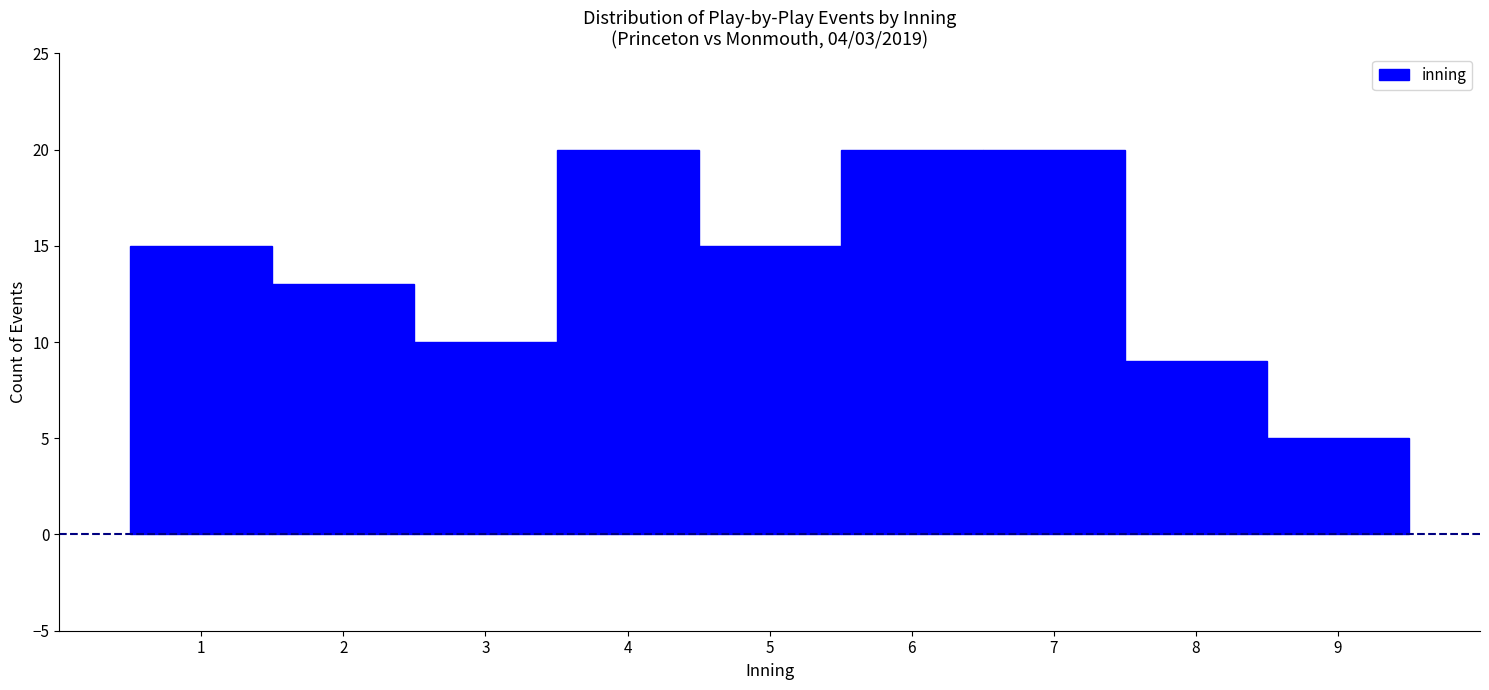

Reading left to right, transcribe this chart: for each bar, give the range it covers on the x-axis and its height. The values are not printed on the chart, so give them approximately, as read against the axis.

0.5 to 1.5: 15
1.5 to 2.5: 13
2.5 to 3.5: 10
3.5 to 4.5: 20
4.5 to 5.5: 15
5.5 to 6.5: 20
6.5 to 7.5: 20
7.5 to 8.5: 9
8.5 to 9.5: 5